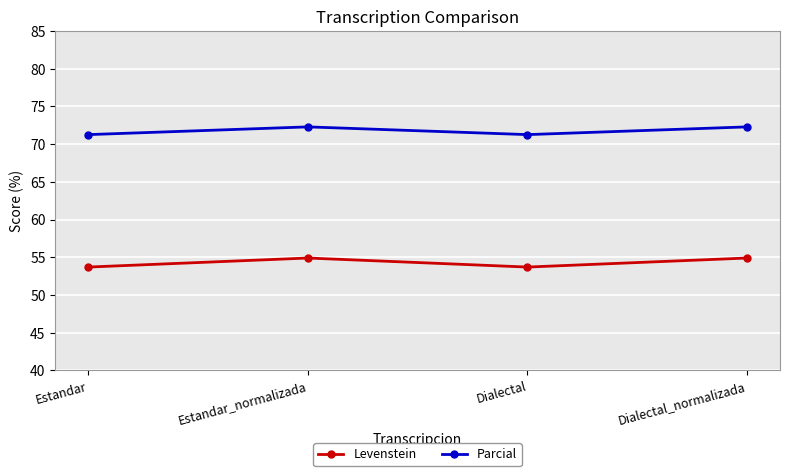

How many values in the Parcial series are below 72?

2